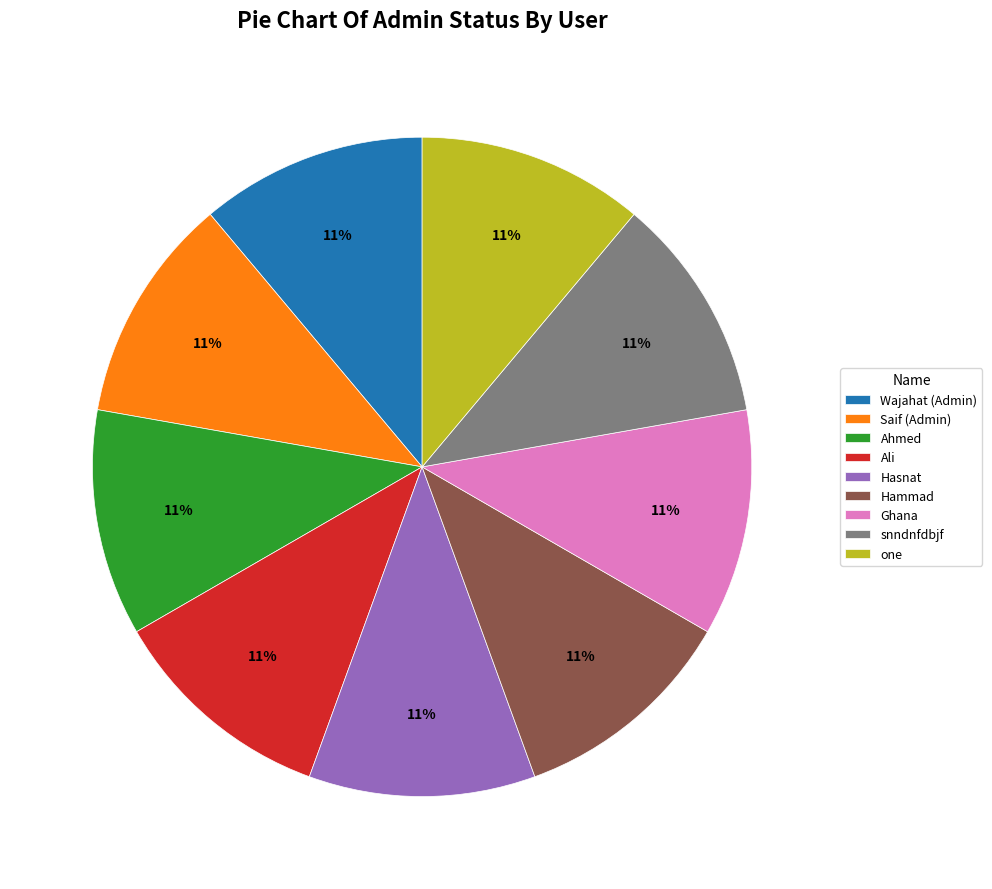

Is it true that Ghana is 11% of the pie?

True